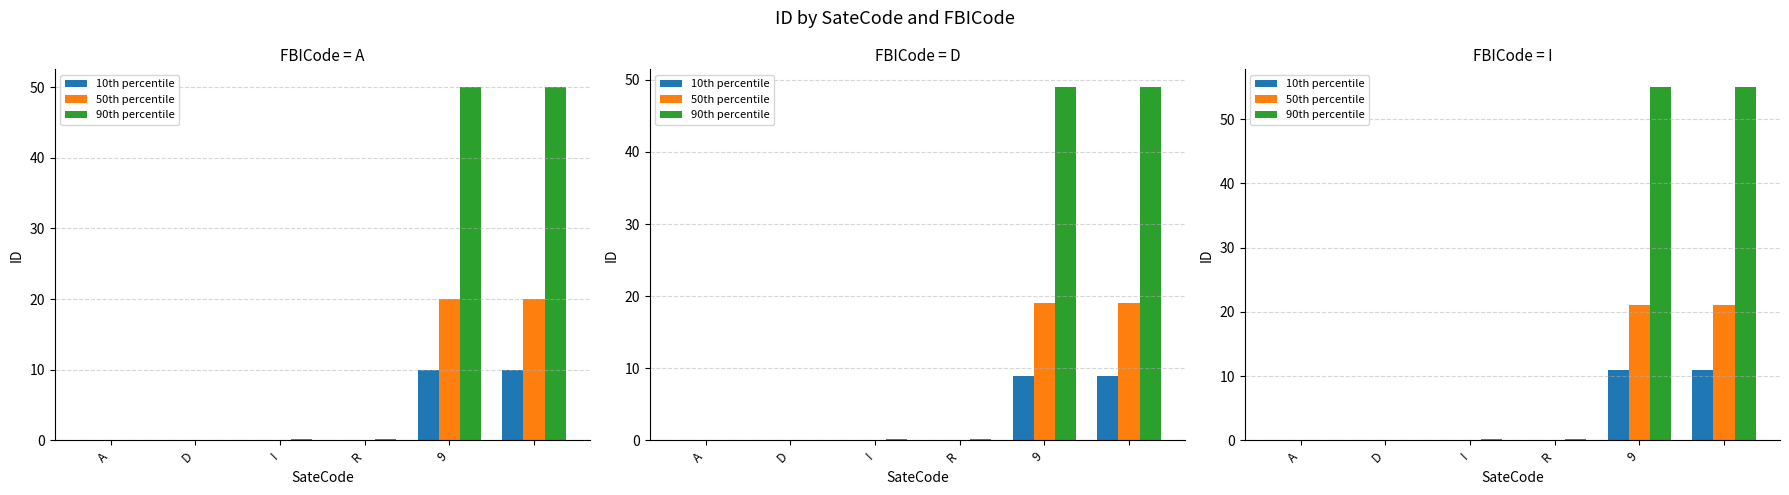

What is the difference between the highest and lowest values at D?

0.1